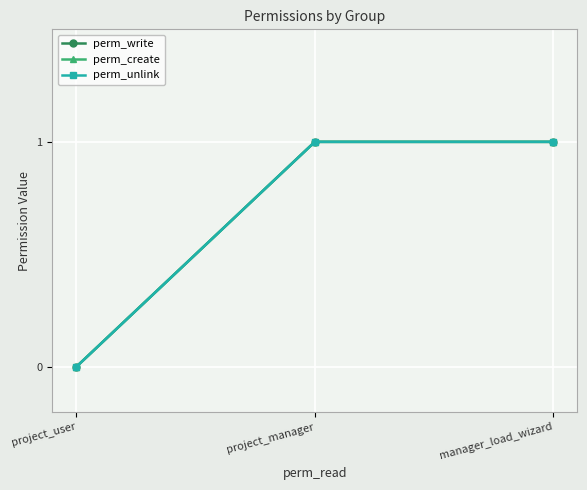

Does the chart have visible grid lines?

Yes